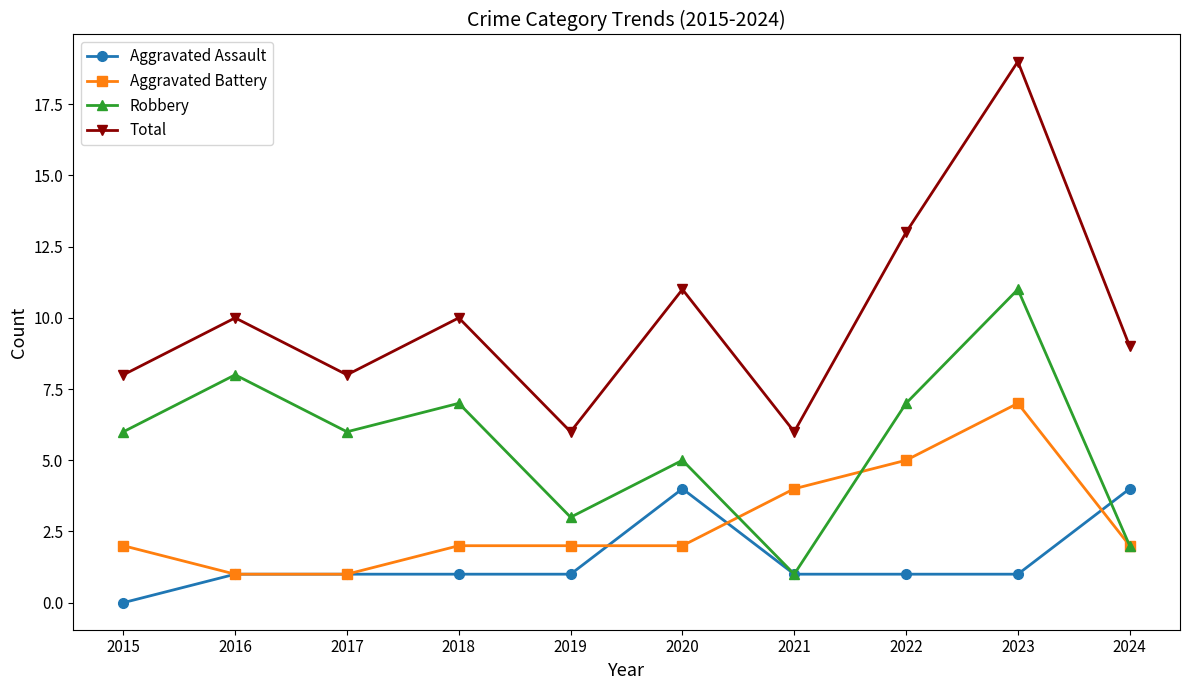

What is the total value across all series at 2017?

16